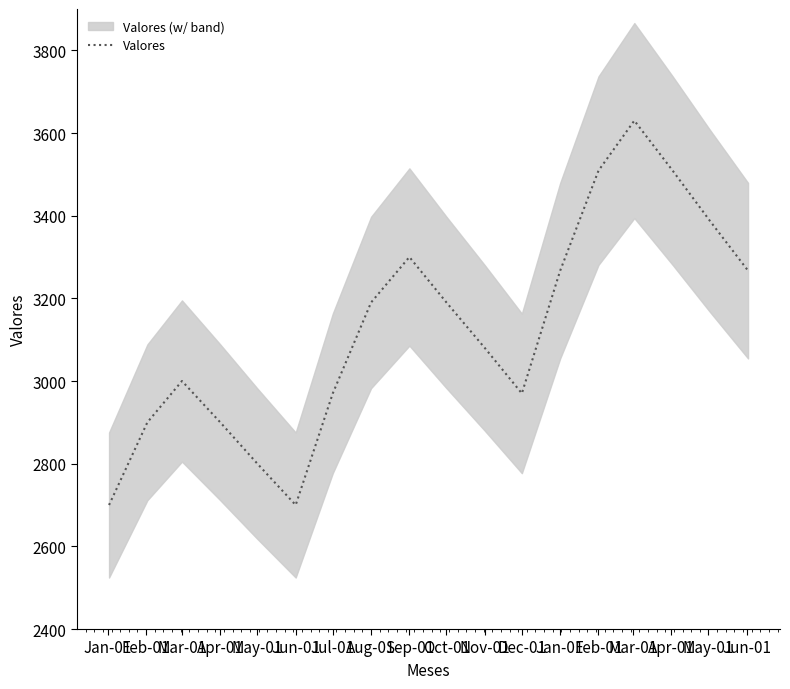

What is the highest value of the Valores series?

3630